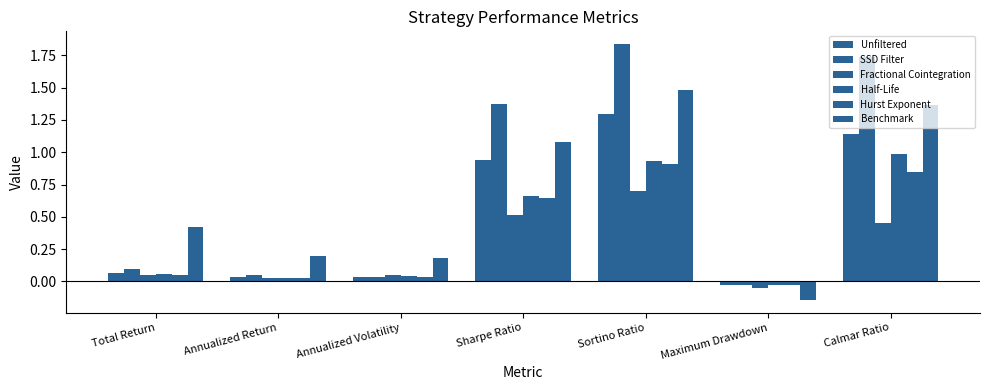

Read the Benchmark value at Sortino Ratio.

1.5